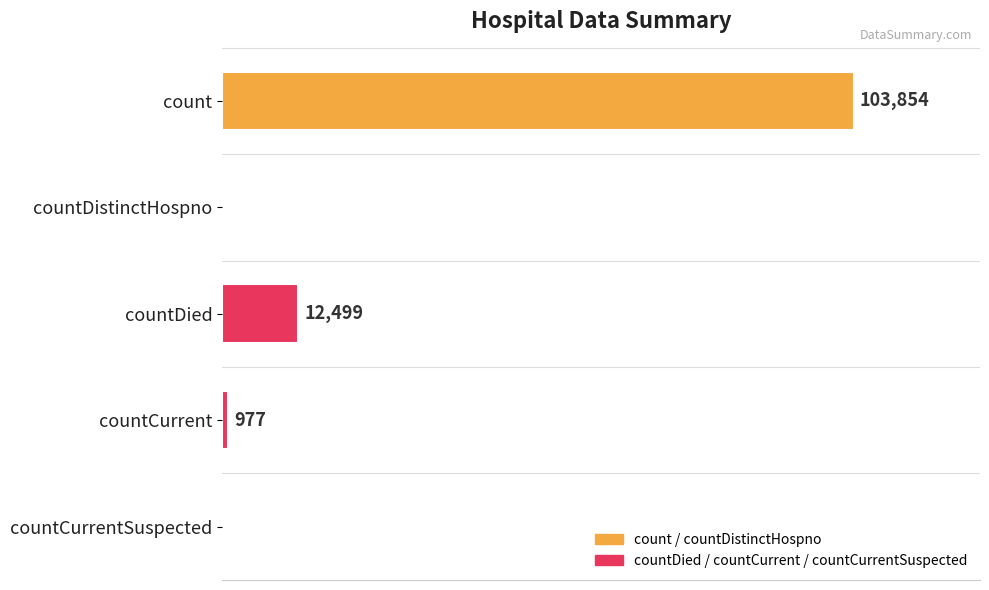

Between countDied and countDistinctHospno, which is larger?

countDied